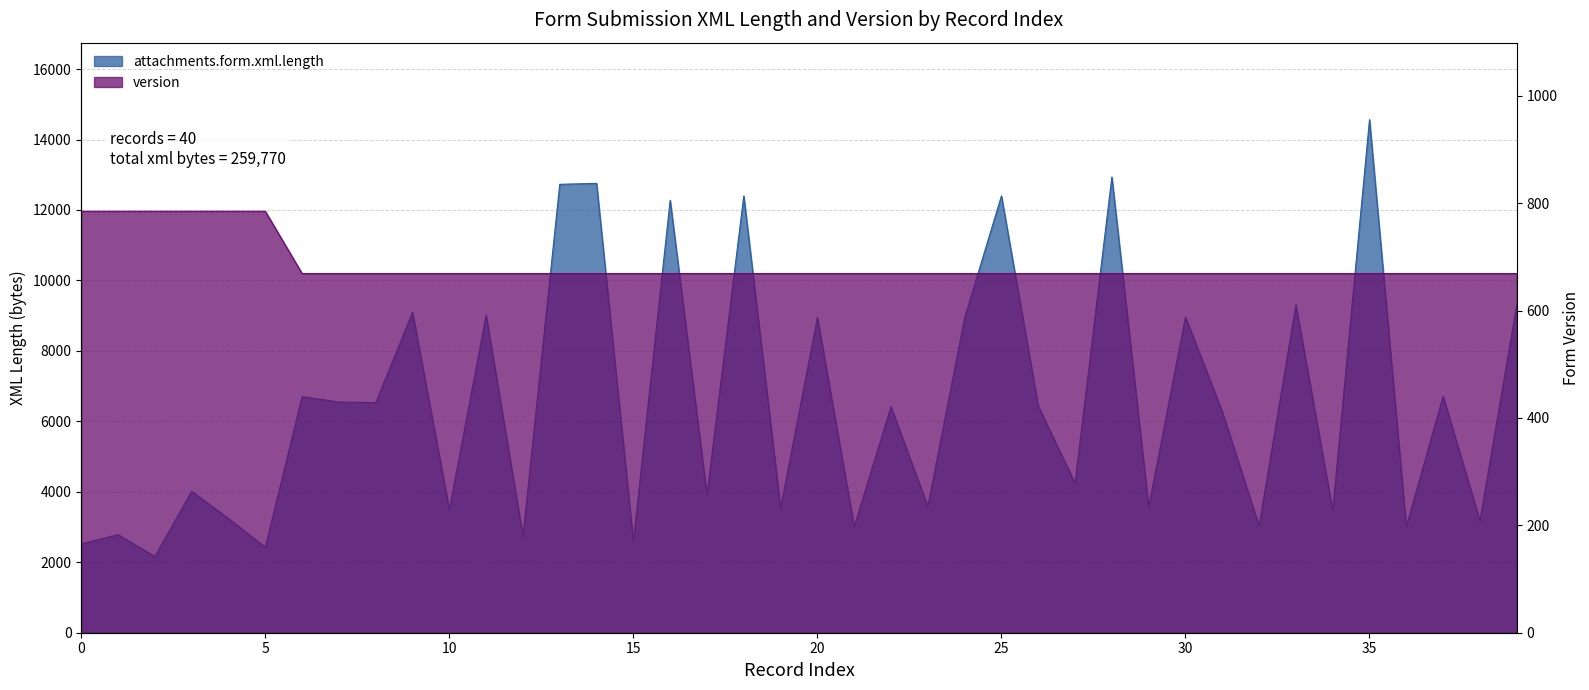

Which category has the lowest value across all series?

6